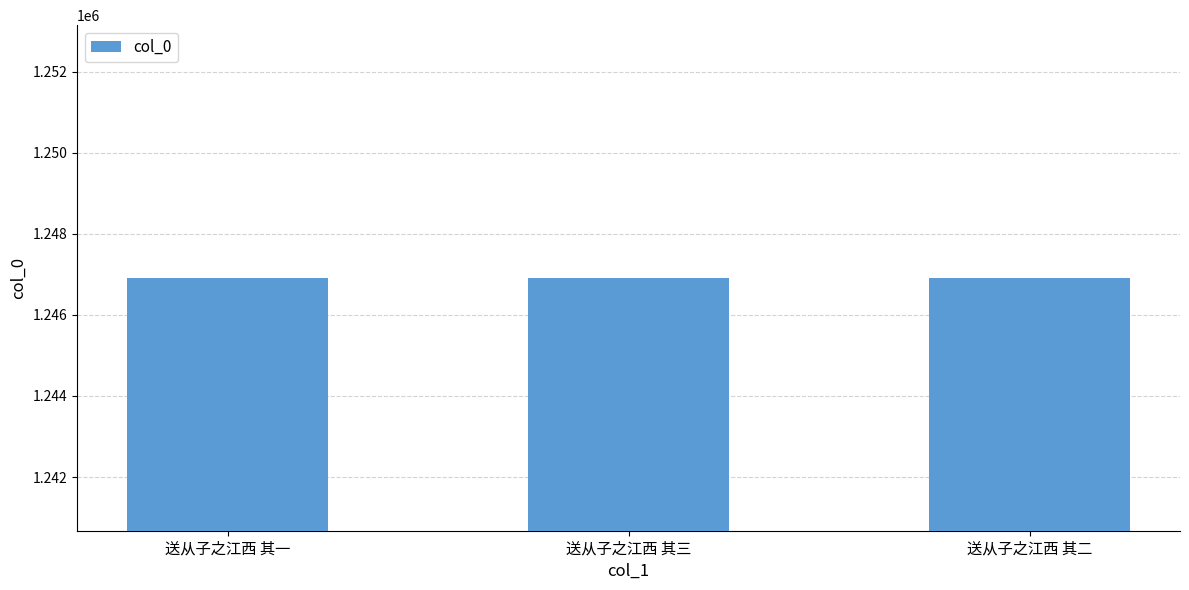

What is the sum of the values at 送从子之江西 其三 and 送从子之江西 其一?

2493822